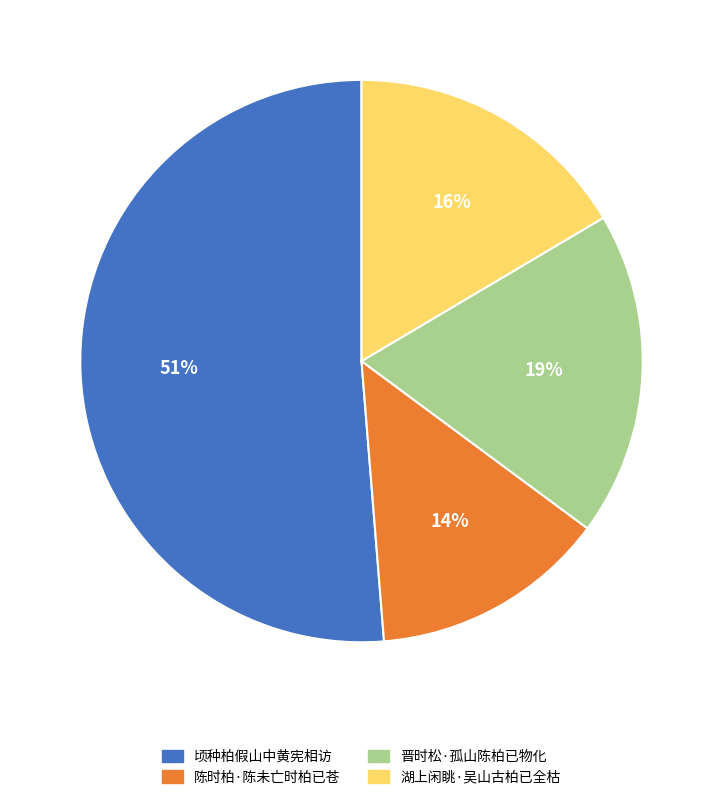

Which category has the biggest portion of the pie?

顷种柏假山中黄宪相访